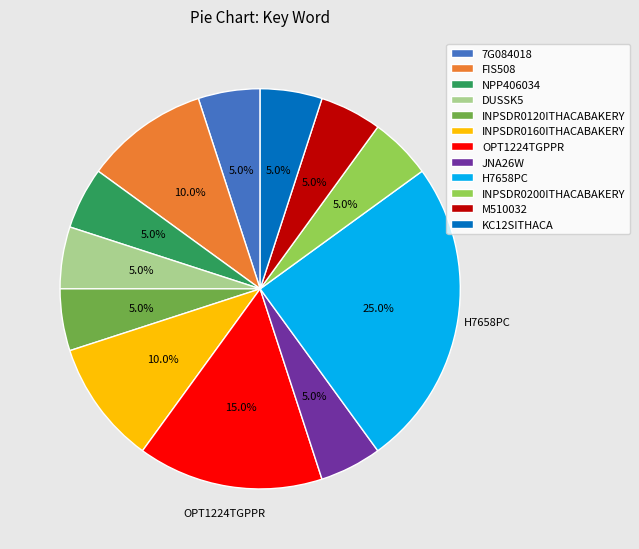

To the nearest percent, what portion does FIS508 represent?

10%